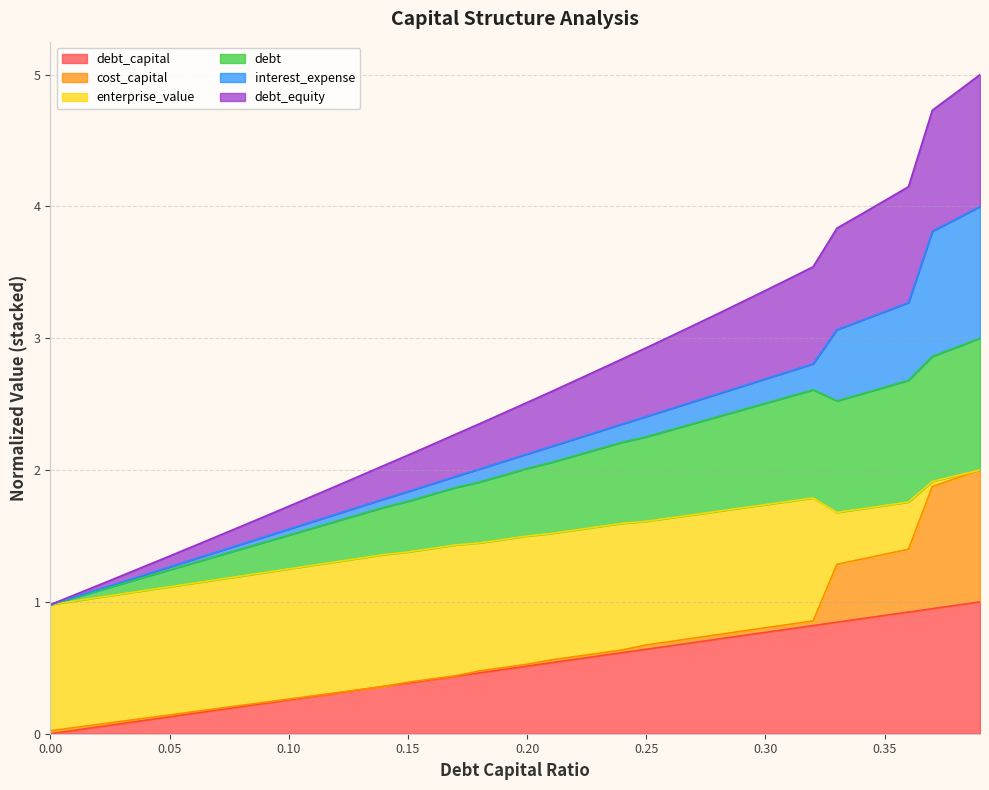

Which has a higher value, 0.1 or 0.13?

0.13